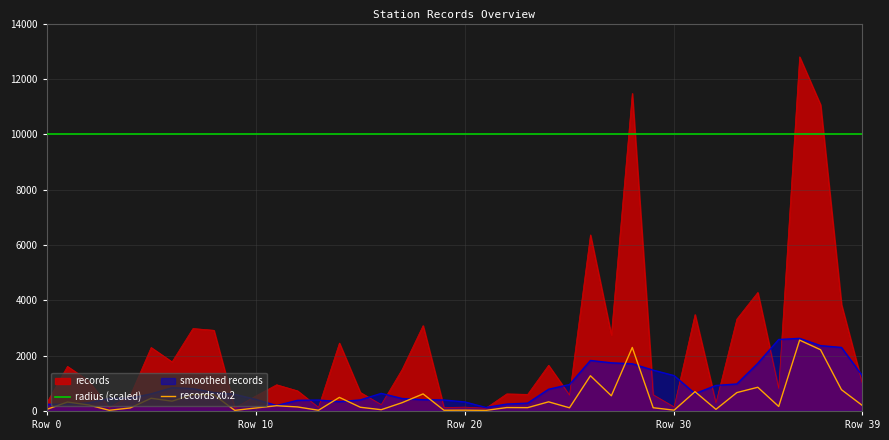

The value of records x0.2 at 29 is 117.0. True or false?

True